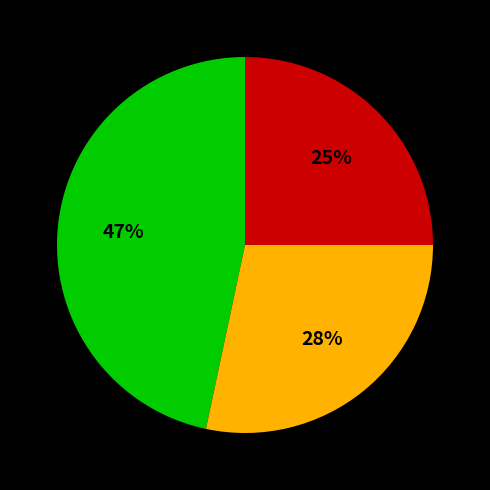

How many slices are in this pie chart?

3